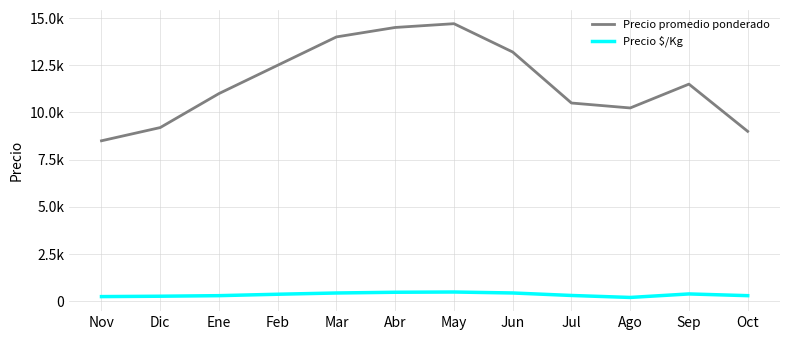

At Feb, list the series in order from largest to smallest.

Precio promedio ponderado, Precio $/Kg